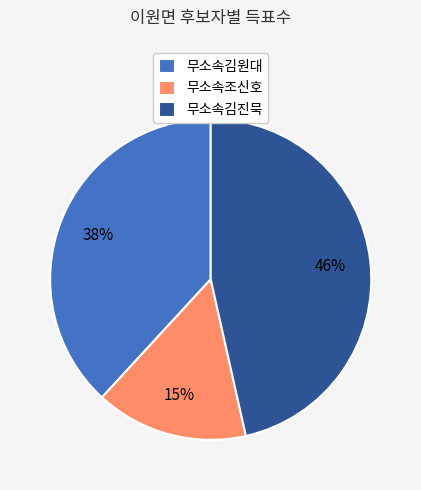

Approximately how many times larger is the value at 무소속조신호 compared to 무소속김진묵?

0.3